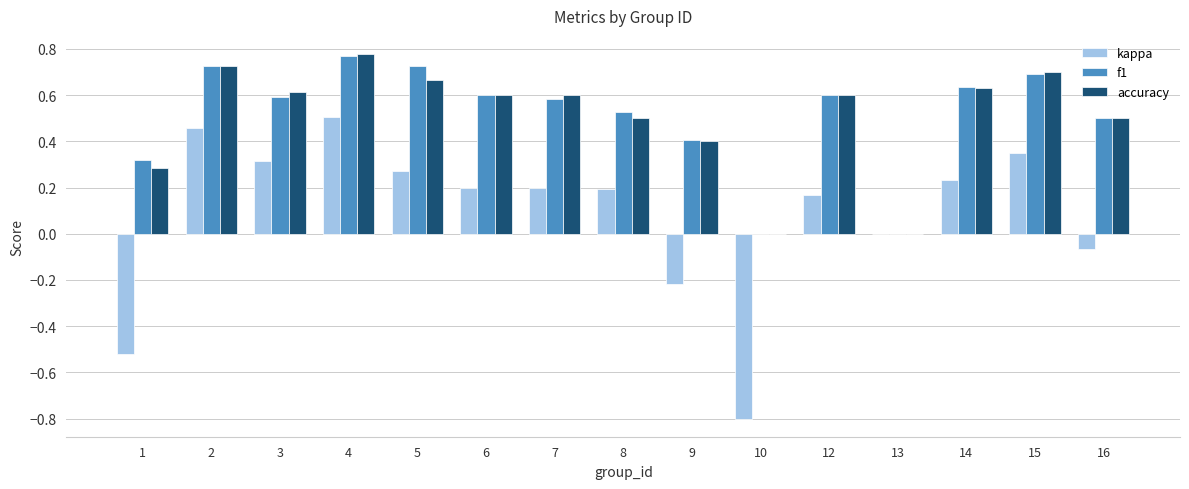

What is the sum of all kappa values?

1.3